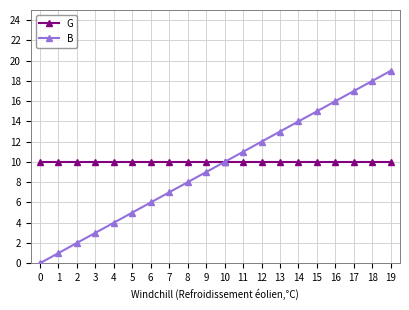

Which series has the largest range (max minus min)?

B